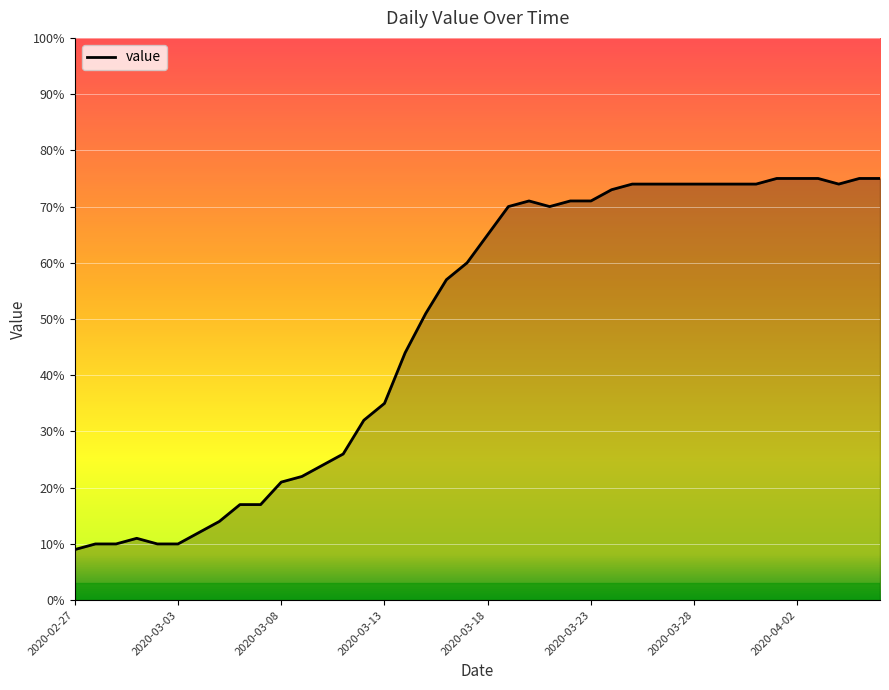

What is the greatest value displayed?

75